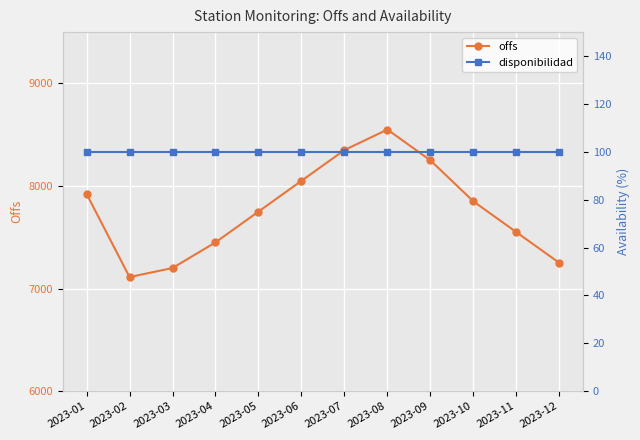

List the series in order of their peak value, highest first.

offs, disponibilidad